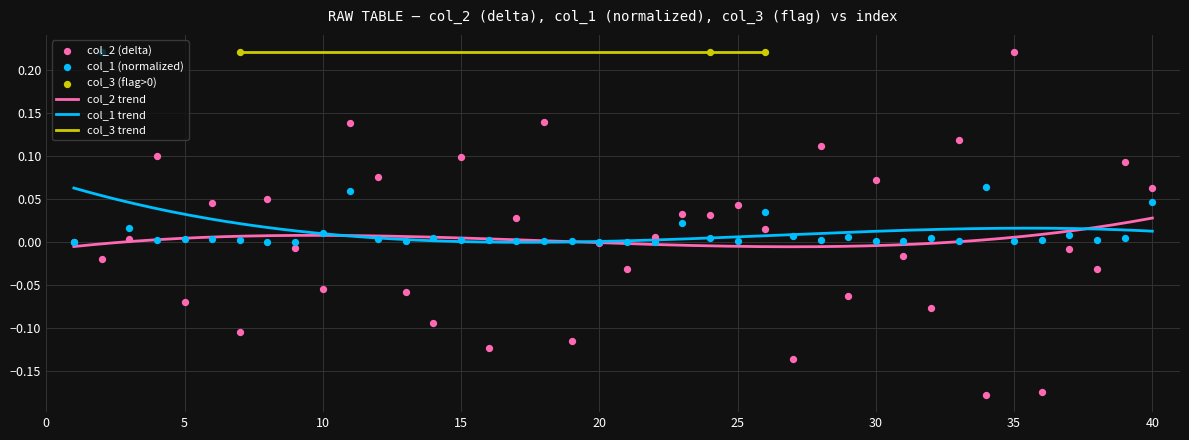

At how many categories does at least one series exceed 0?

38